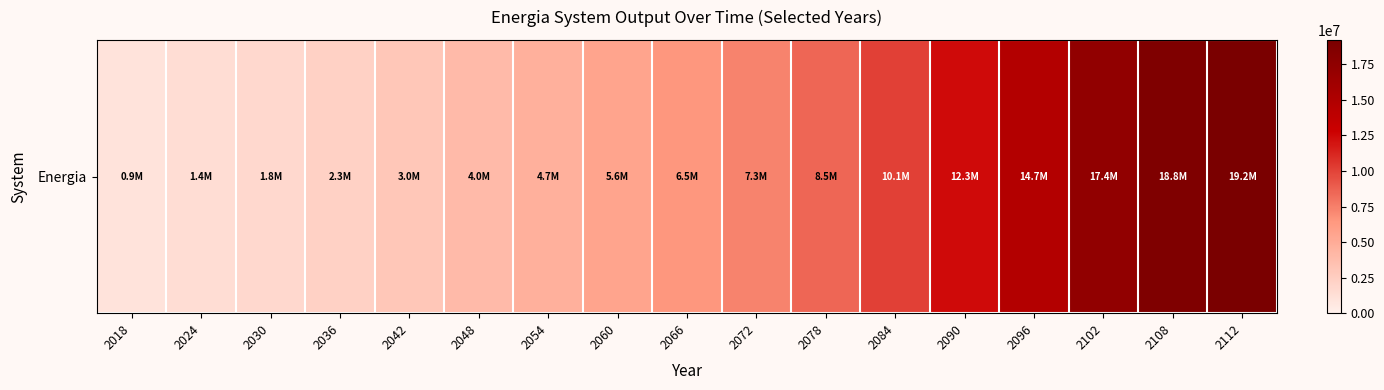

What is the change in value from 2018 to 2112?

+18305231.5